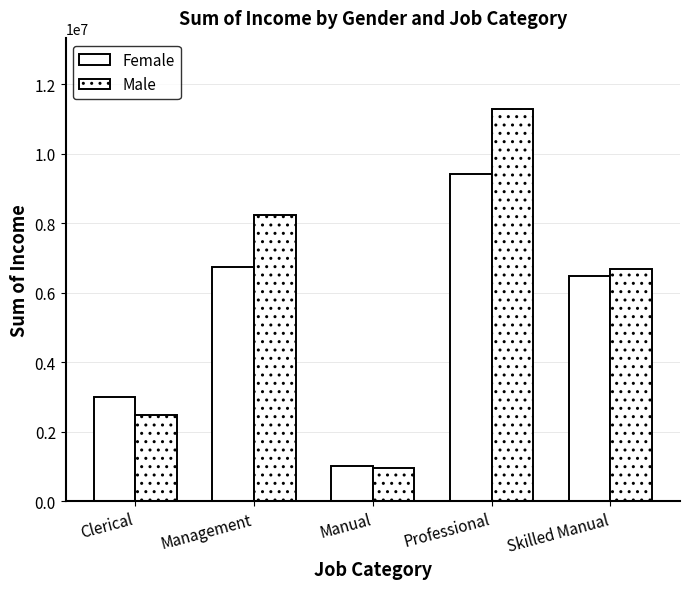

Reading right to left, extract all data points from this chart.

Female: Skilled Manual=6490000	Professional=9420000	Manual=1030000	Management=6740000	Clerical=3010000
Male: Skilled Manual=6670000	Professional=11300000	Manual=960000	Management=8250000	Clerical=2490000